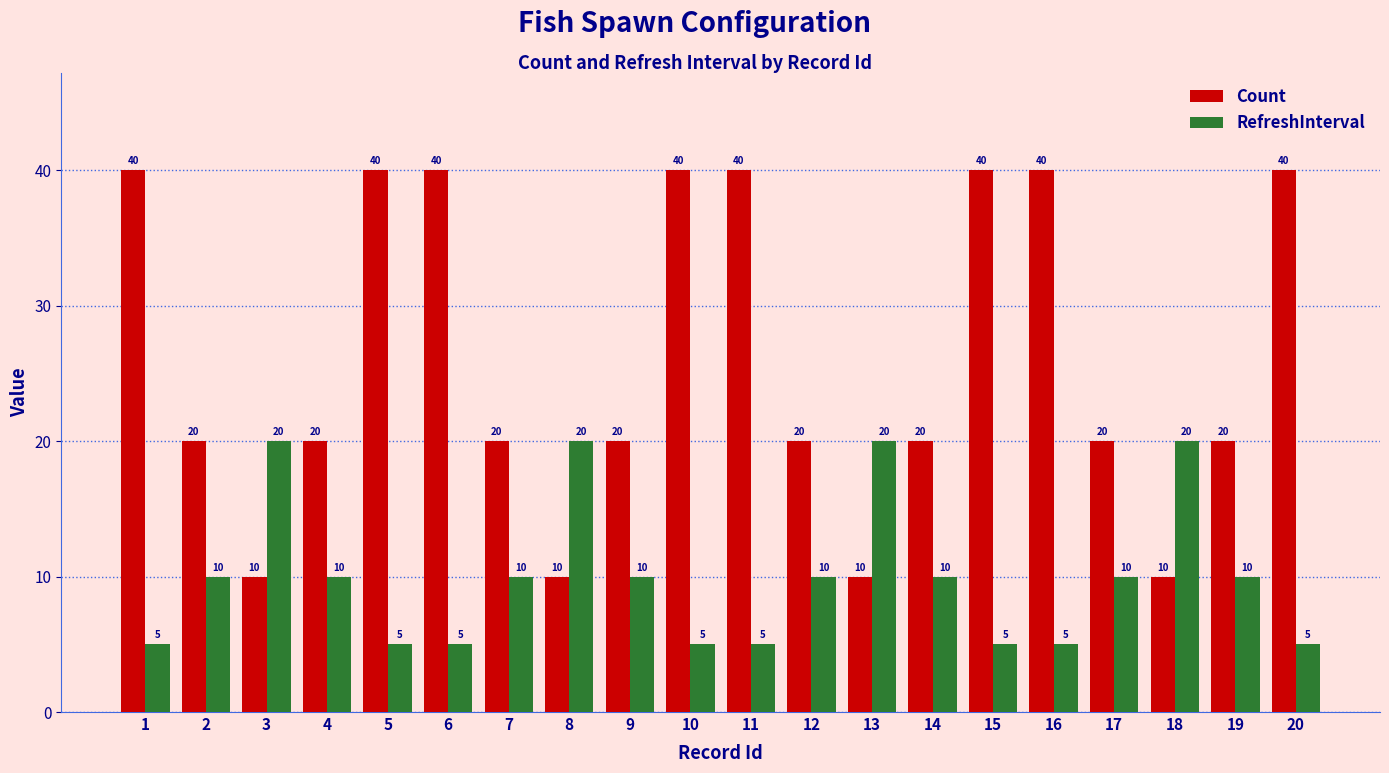

How many categories are shown in the chart?

20